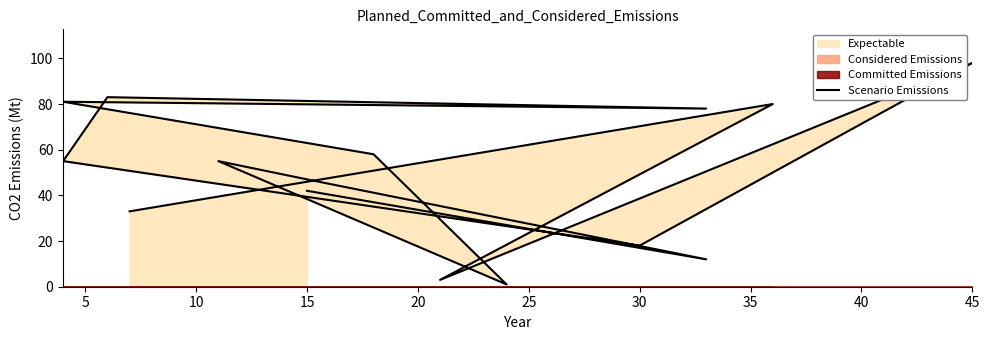

How many values are below 55?

7